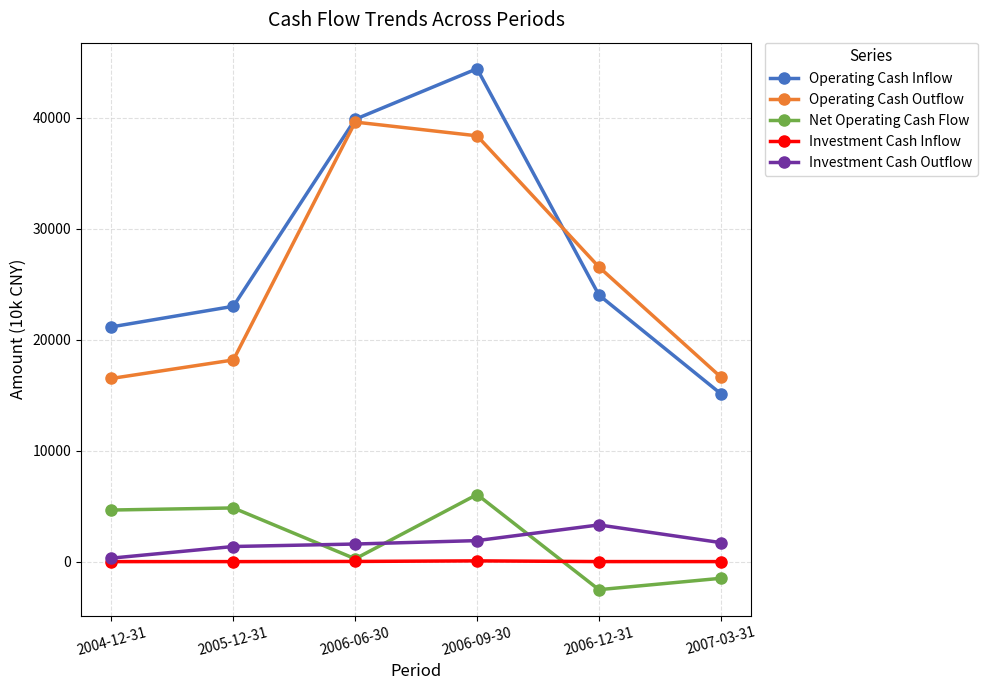

Between 2006-06-30 and 2006-09-30, which series saw the biggest shift?

Net Operating Cash Flow